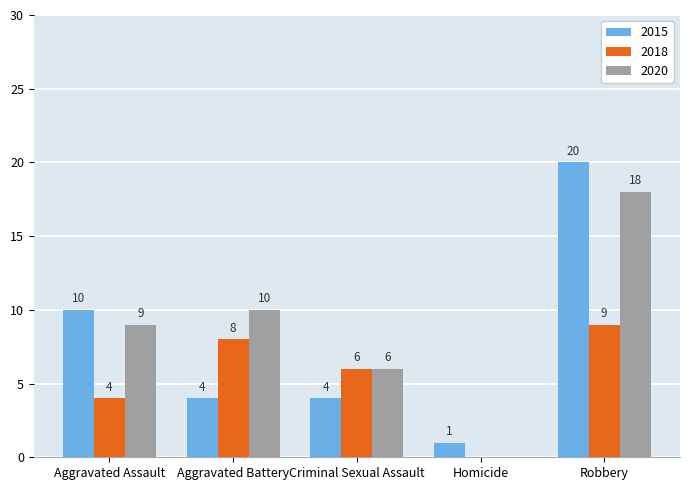

Which series has the largest total across all categories?

2020